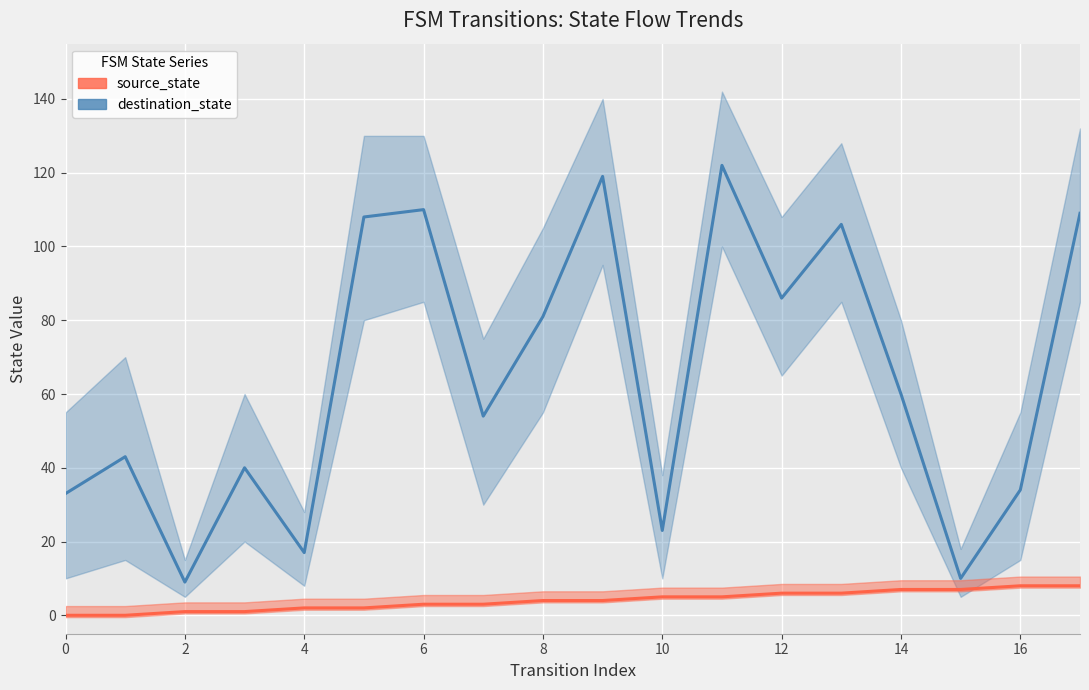

Reading left to right, what are all the values shown in this chart?

destination_state: 33	43	9	40	17	108	110	54	81	119	23	122	86	106	60	10	34	109
source_state: 0	0	1	1	2	2	3	3	4	4	5	5	6	6	7	7	8	8